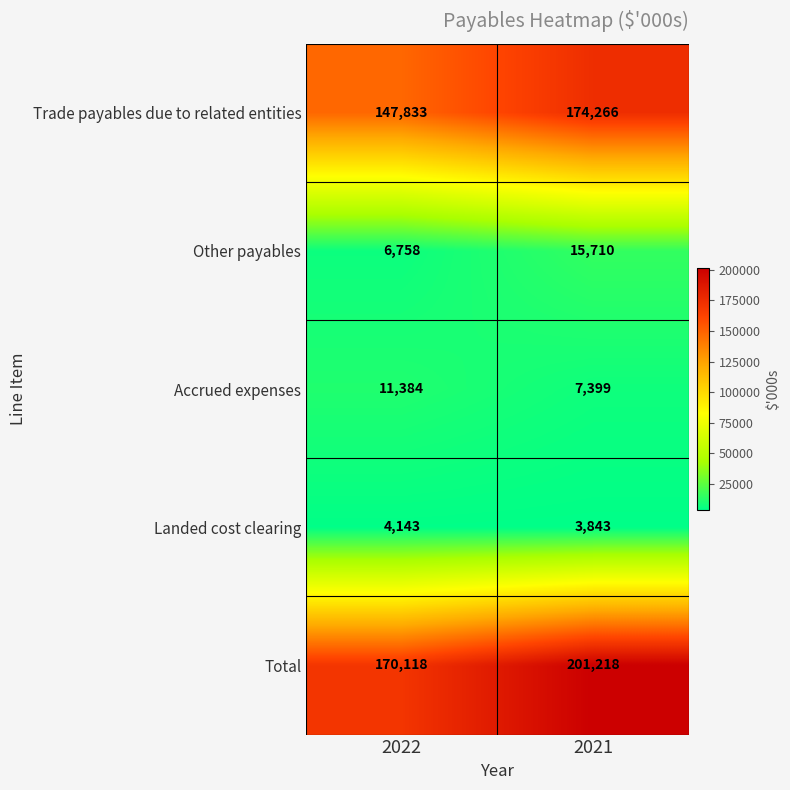

Which category has the highest value in the Other payables series?

2021